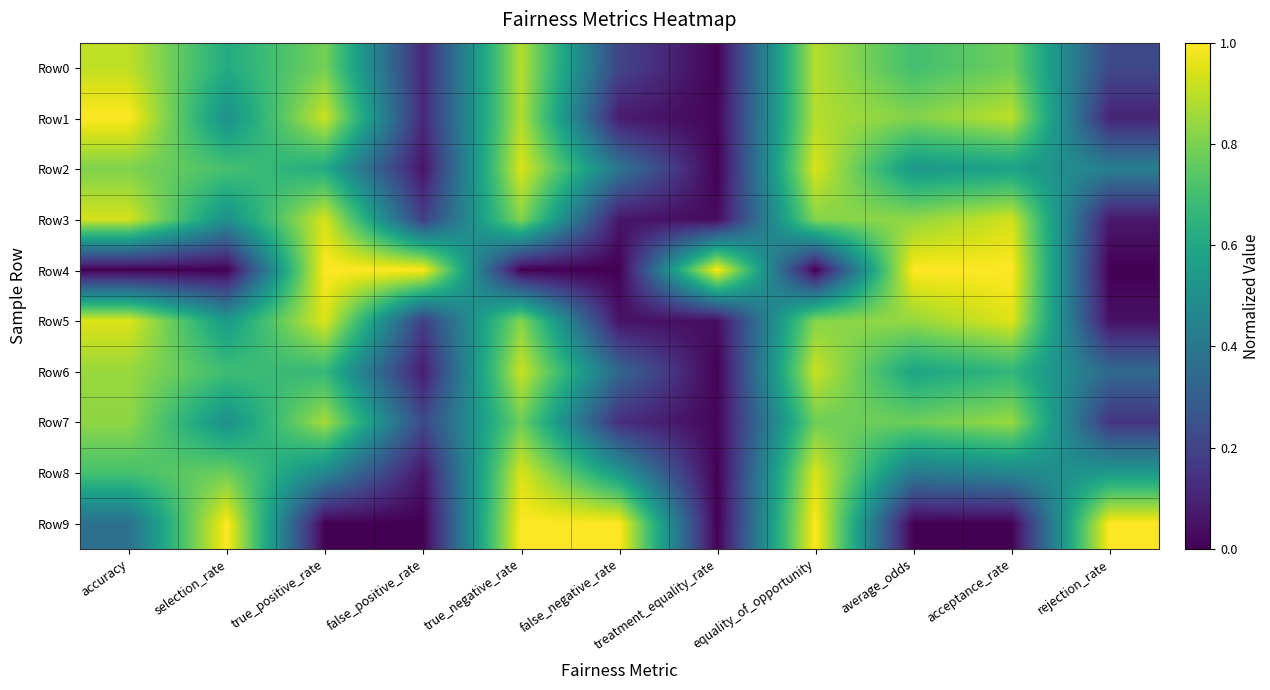

Rank the series at treatment_equality_rate from lowest to highest value.

Row9, Row8, Row2, Row6, Row0, Row1, Row7, Row3, Row5, Row4